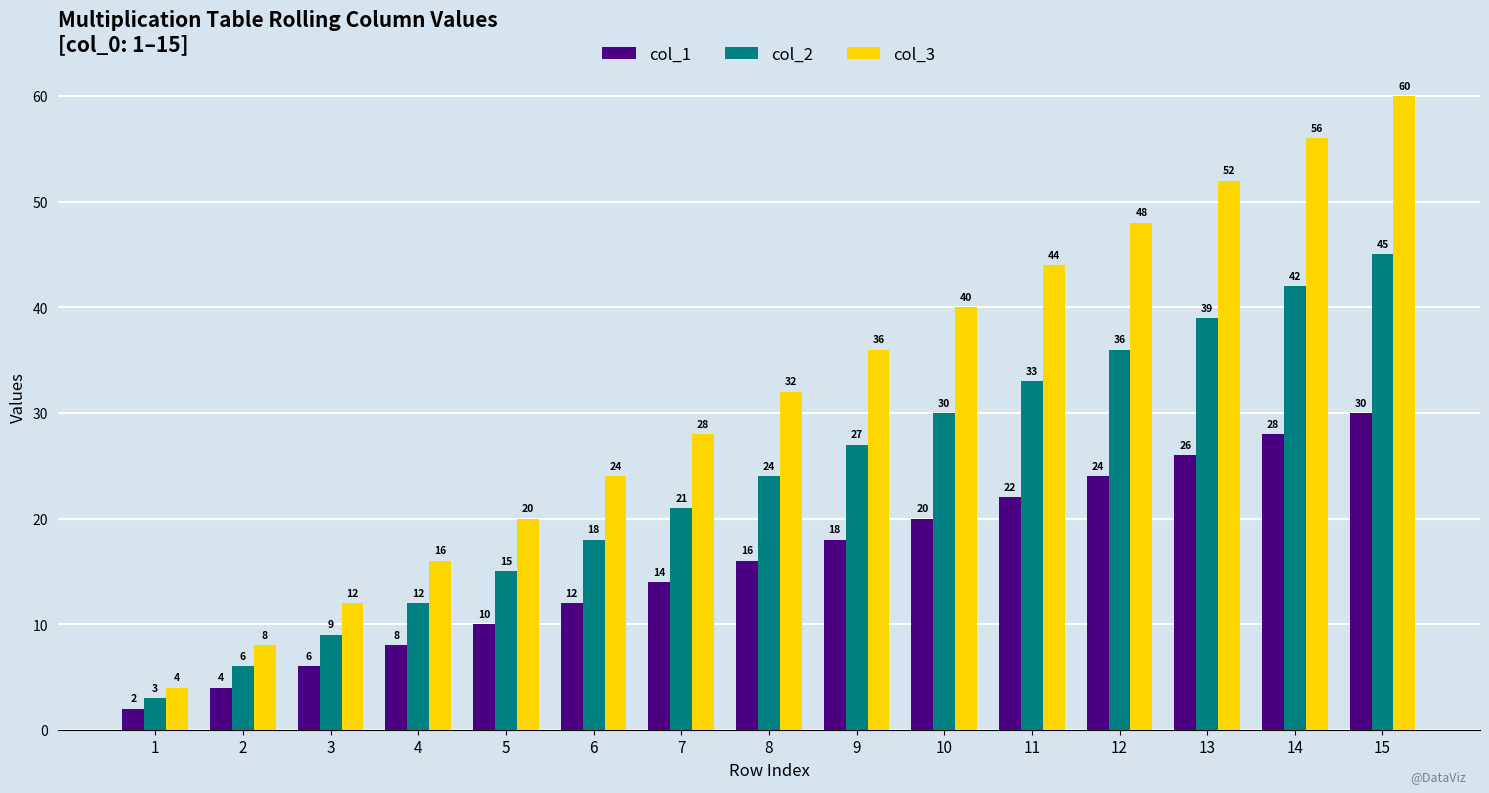

List the labels in order of col_2 value, smallest first.

1, 2, 3, 4, 5, 6, 7, 8, 9, 10, 11, 12, 13, 14, 15